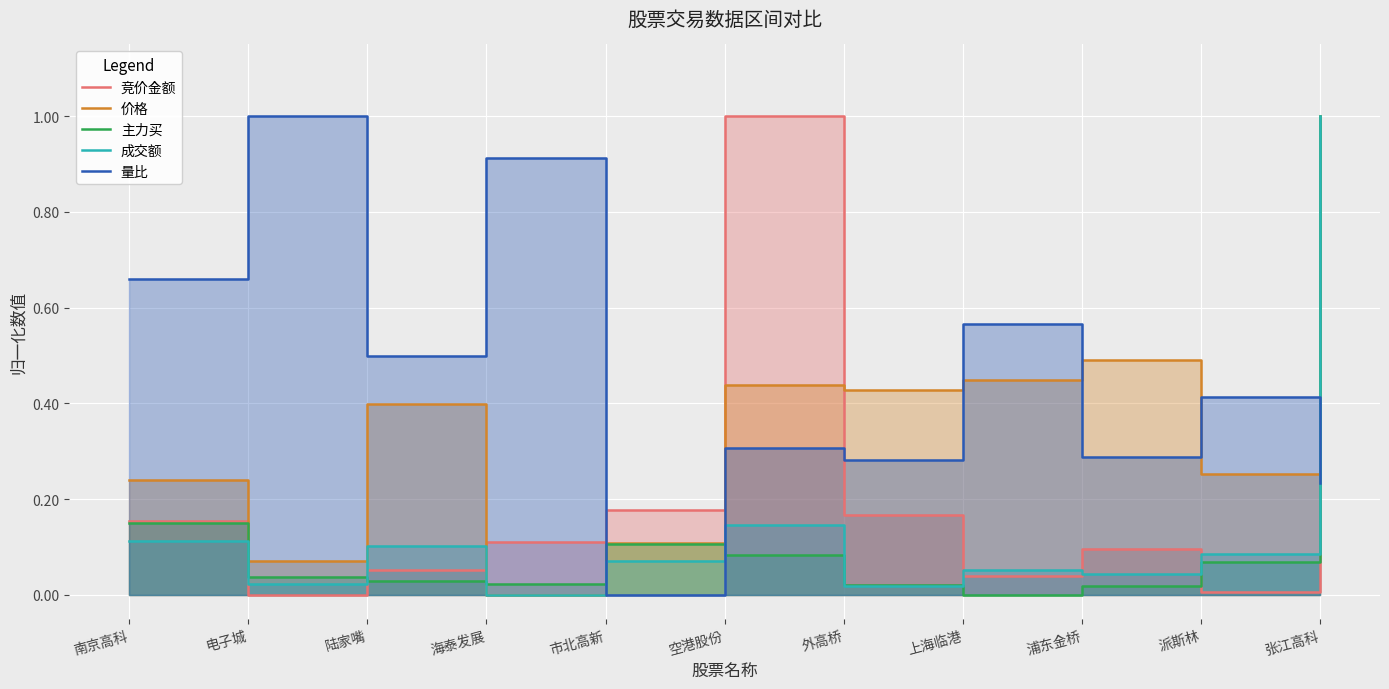

What value does the 价格 series have at 电子城?

0.1